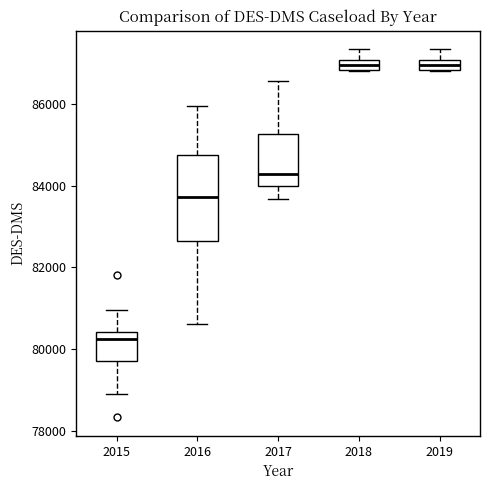

Where is the upper edge of the box at x = 2018 on the y-axis? The values are not printed on the chart, so give them approximately, as read against the axis.

87000